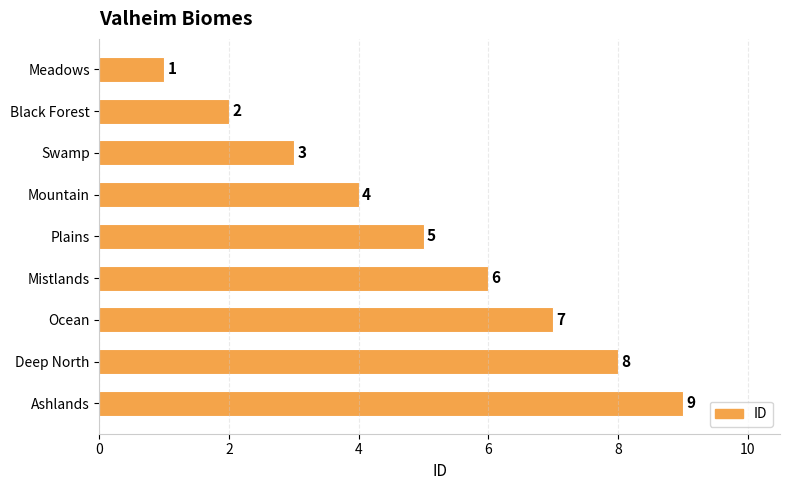

How many bars are there in total?

9